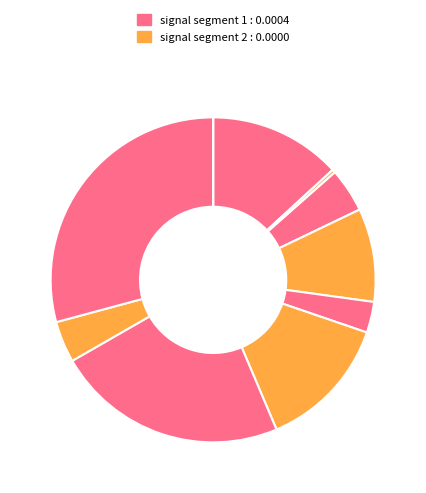

To the nearest percent, what is the average slice percentage?

10%